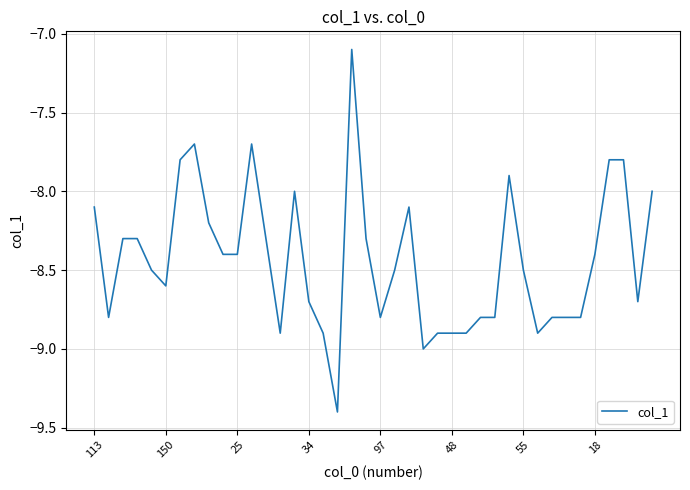

What is the smallest value displayed?

-9.4